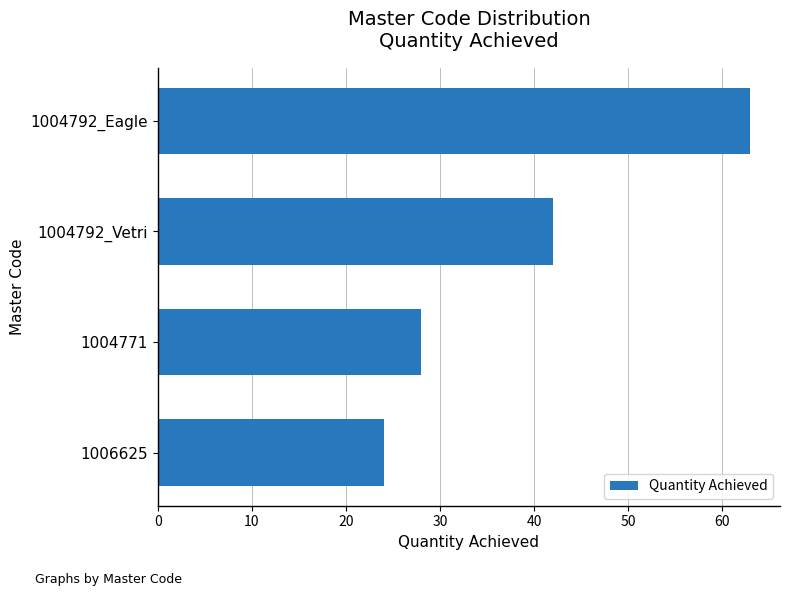

Which has a higher value, 1004771 or 1006625?

1004771